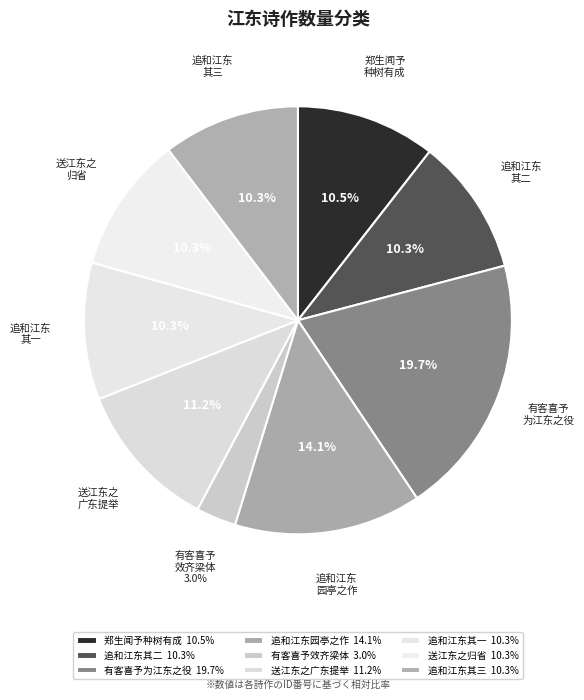

How many segments does this pie chart have?

9